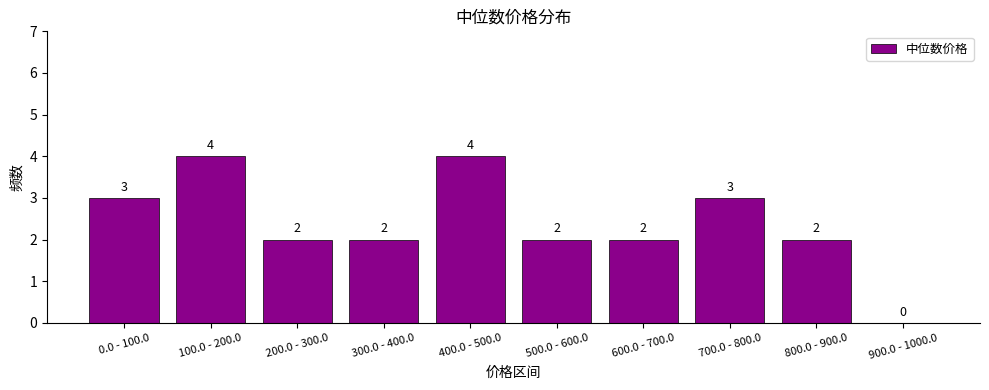

Reading left to right, transcribe all the data shown in this chart.

0.0 - 100.0=3	100.0 - 200.0=4	200.0 - 300.0=2	300.0 - 400.0=2	400.0 - 500.0=4	500.0 - 600.0=2	600.0 - 700.0=2	700.0 - 800.0=3	800.0 - 900.0=2	900.0 - 1000.0=0